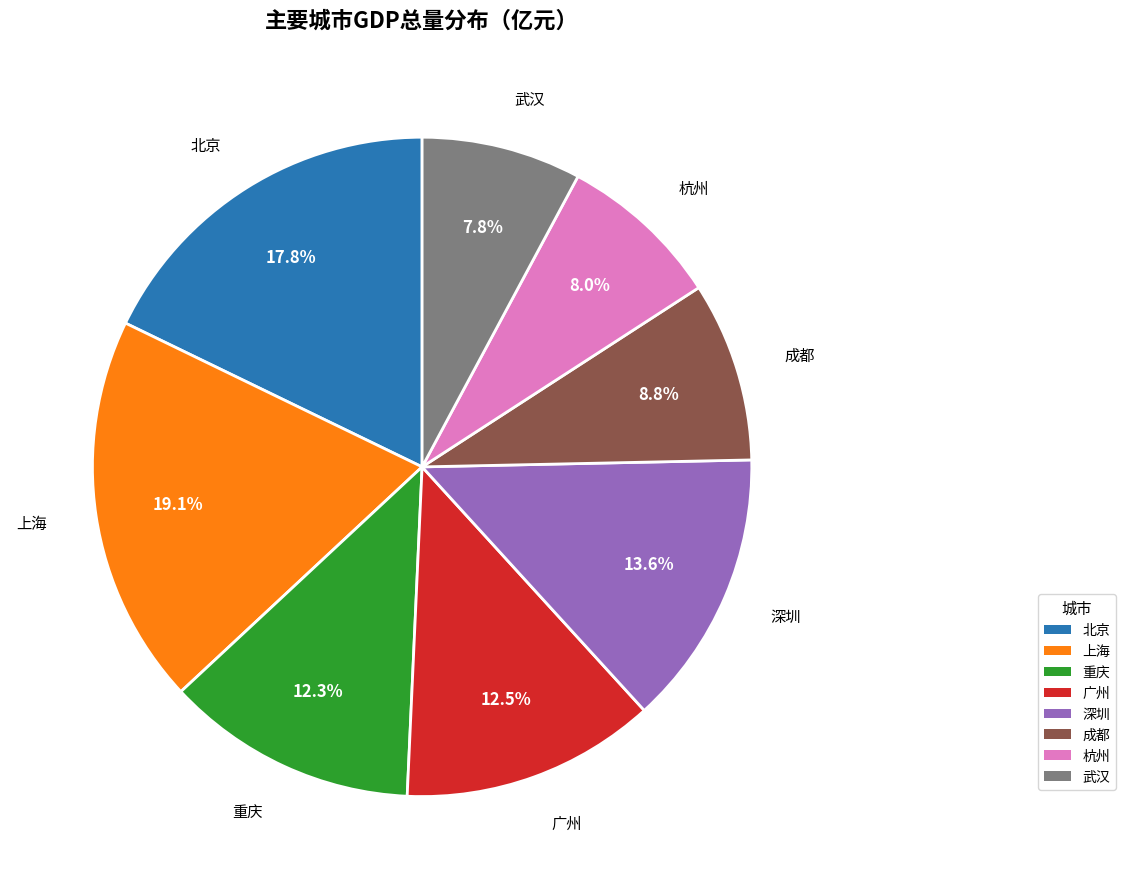

Combined, what portion of the pie is 上海 and 北京?

36.9%